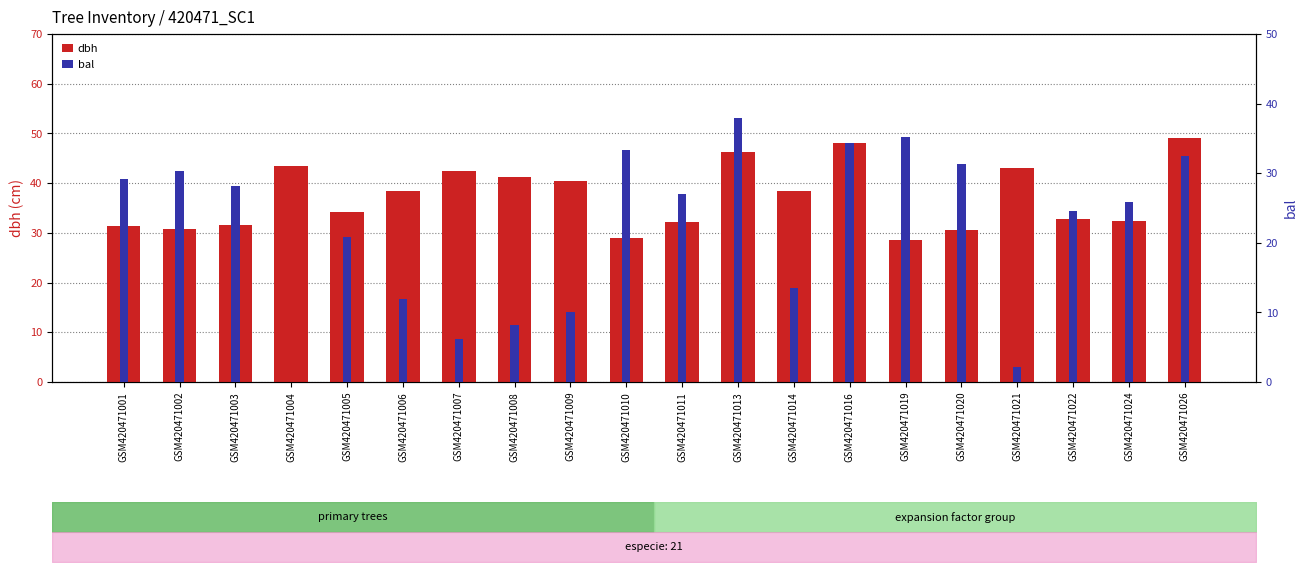

Which series has the widest spread of values?

bal